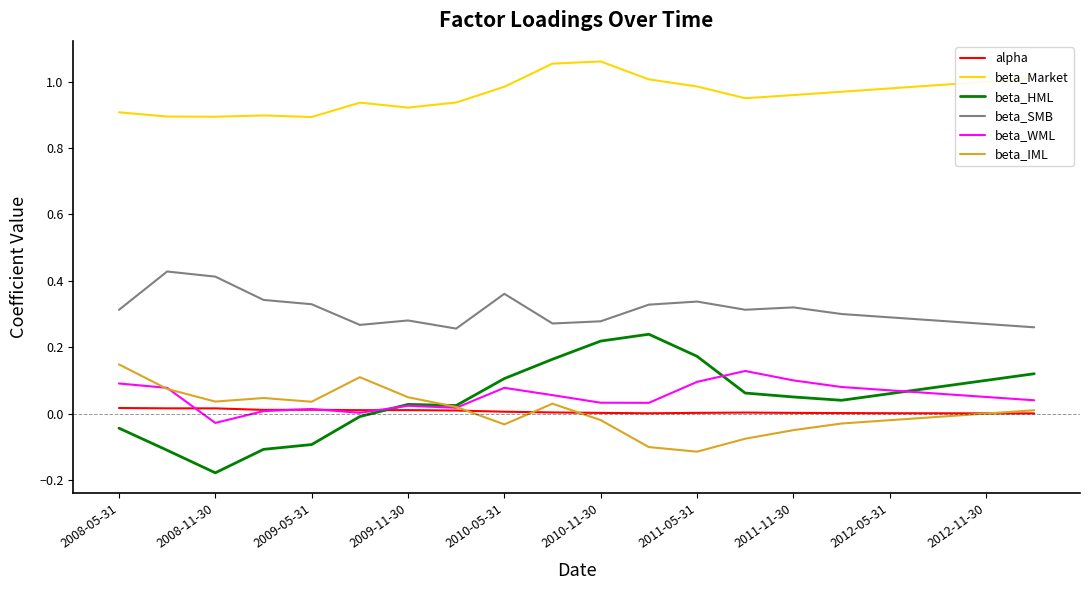

Does the chart have visible grid lines?

No